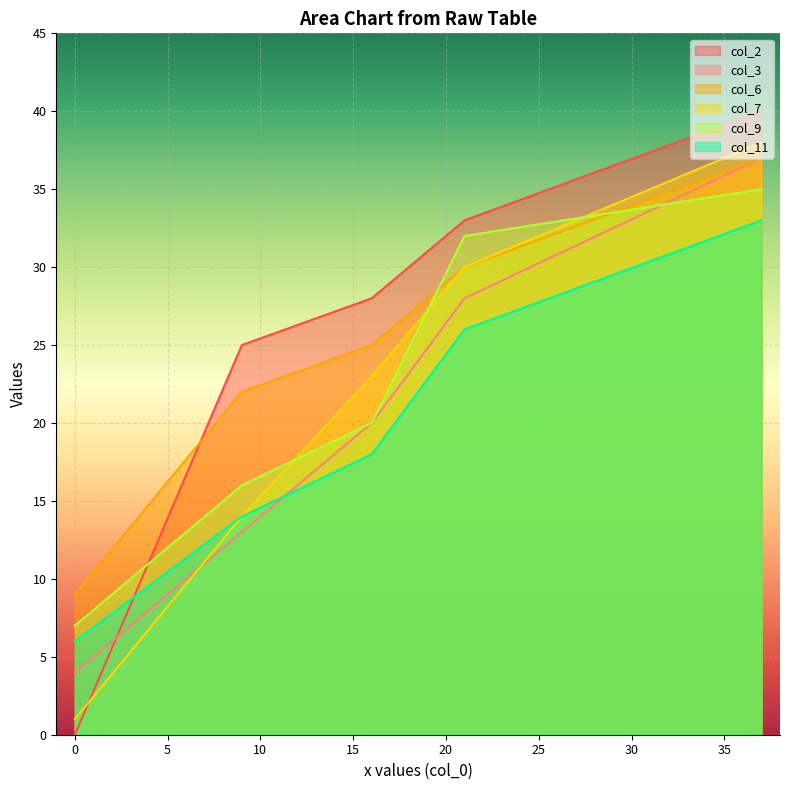

What is the difference between the highest and lowest values at 16?

10